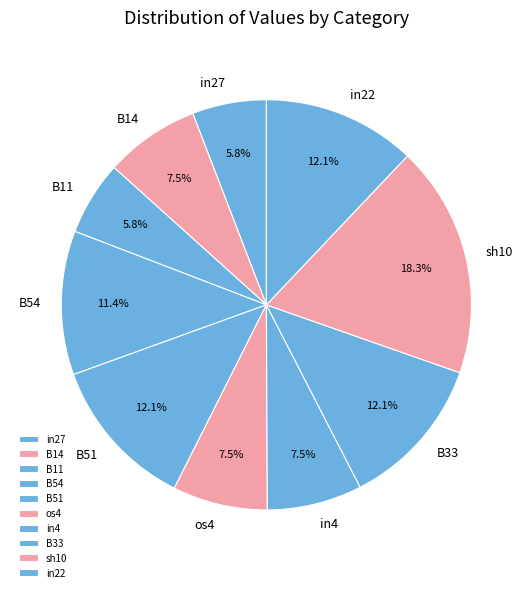

What percentage is the B33 slice, to the nearest percent?

12%